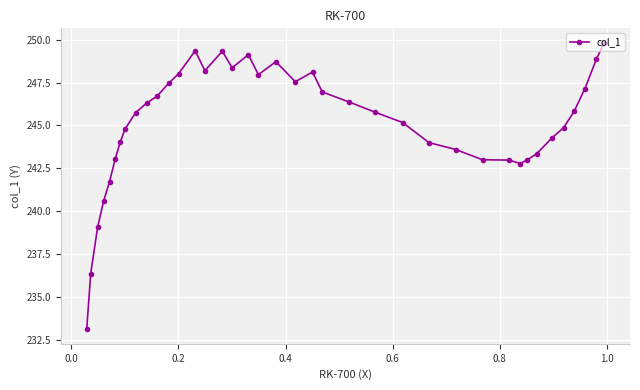

What is the sum of all values?

9561.2